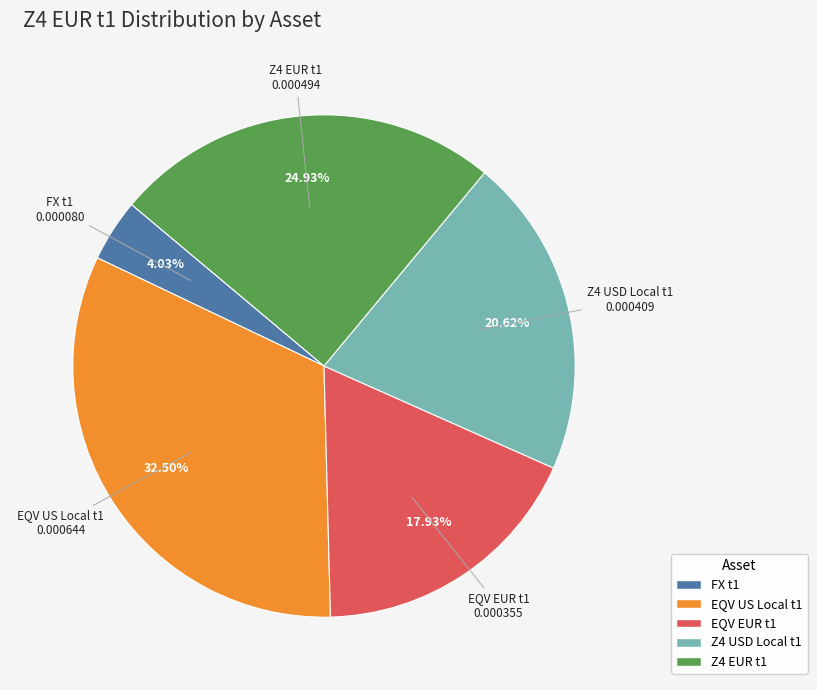

How many segments does this pie chart have?

5